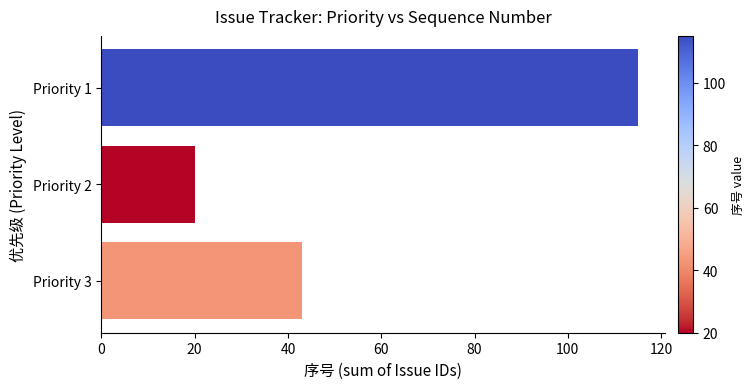

What is the sum of all values?

178